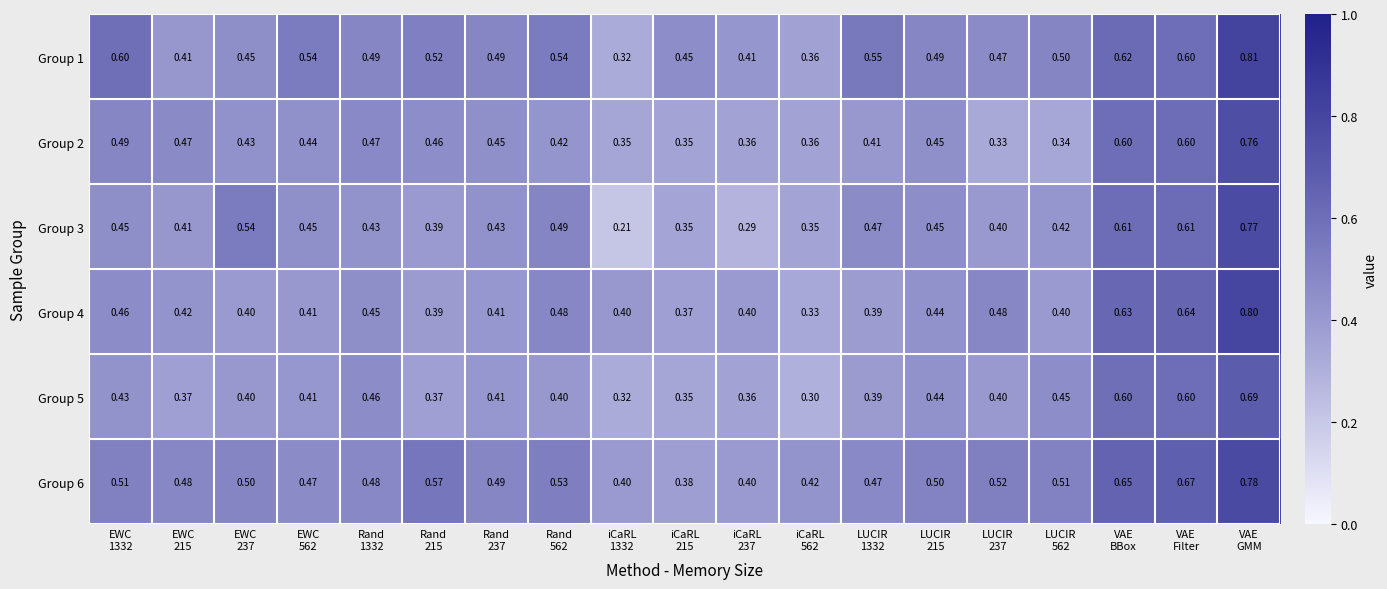

What is the maximum value shown in the chart?

0.8